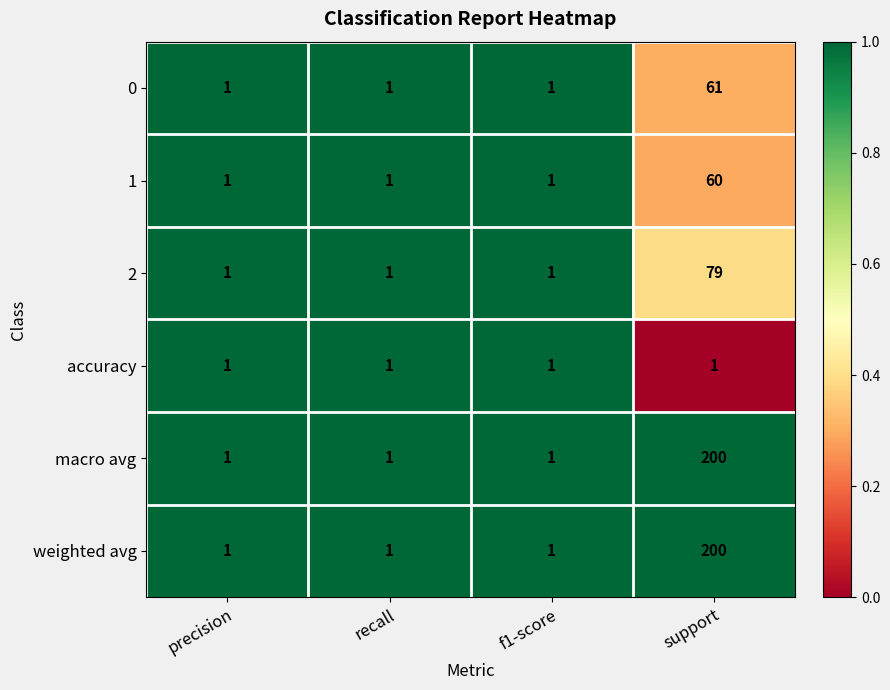

Reading left to right, list all the values displayed in this chart.

0: 1	1	1	61
1: 1	1	1	60
2: 1	1	1	79
accuracy: 1	1	1	1
macro avg: 1	1	1	200
weighted avg: 1	1	1	200